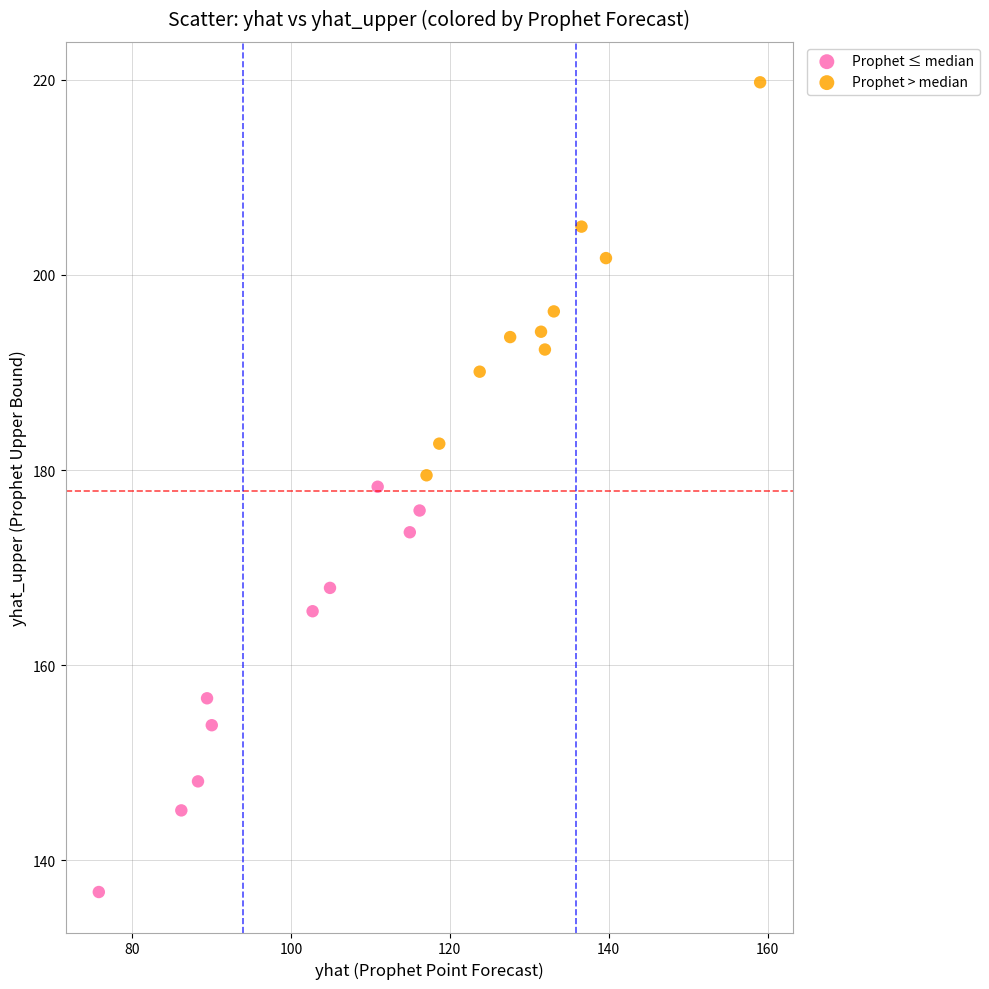

Which series contains the lowest Y value?

Prophet ≤ median